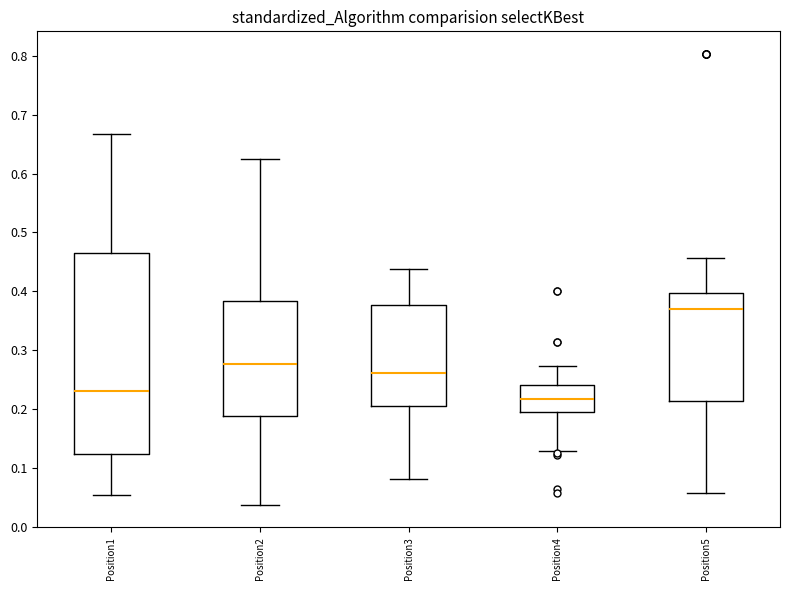

Reading left to right, read every box against the y-axis: the position of its median line, the range the box covers, and the ends of its whiskers. The values are not printed on the chart, so give them approximately, as read against the axis.

Position1: median 0.23, box 0.12 to 0.46, whiskers 0.05 to 0.67
Position2: median 0.28, box 0.19 to 0.38, whiskers 0.04 to 0.63
Position3: median 0.26, box 0.20 to 0.38, whiskers 0.08 to 0.44
Position4: median 0.22, box 0.19 to 0.24, whiskers 0.13 to 0.27
Position5: median 0.37, box 0.21 to 0.40, whiskers 0.06 to 0.46